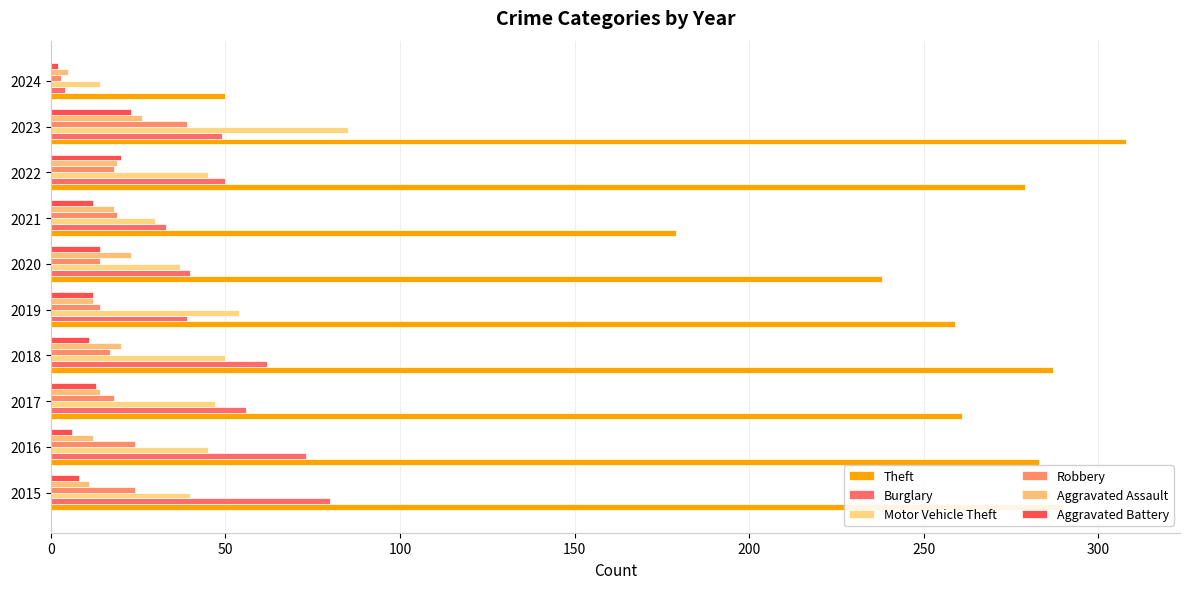

Which series has the widest spread of values?

Theft